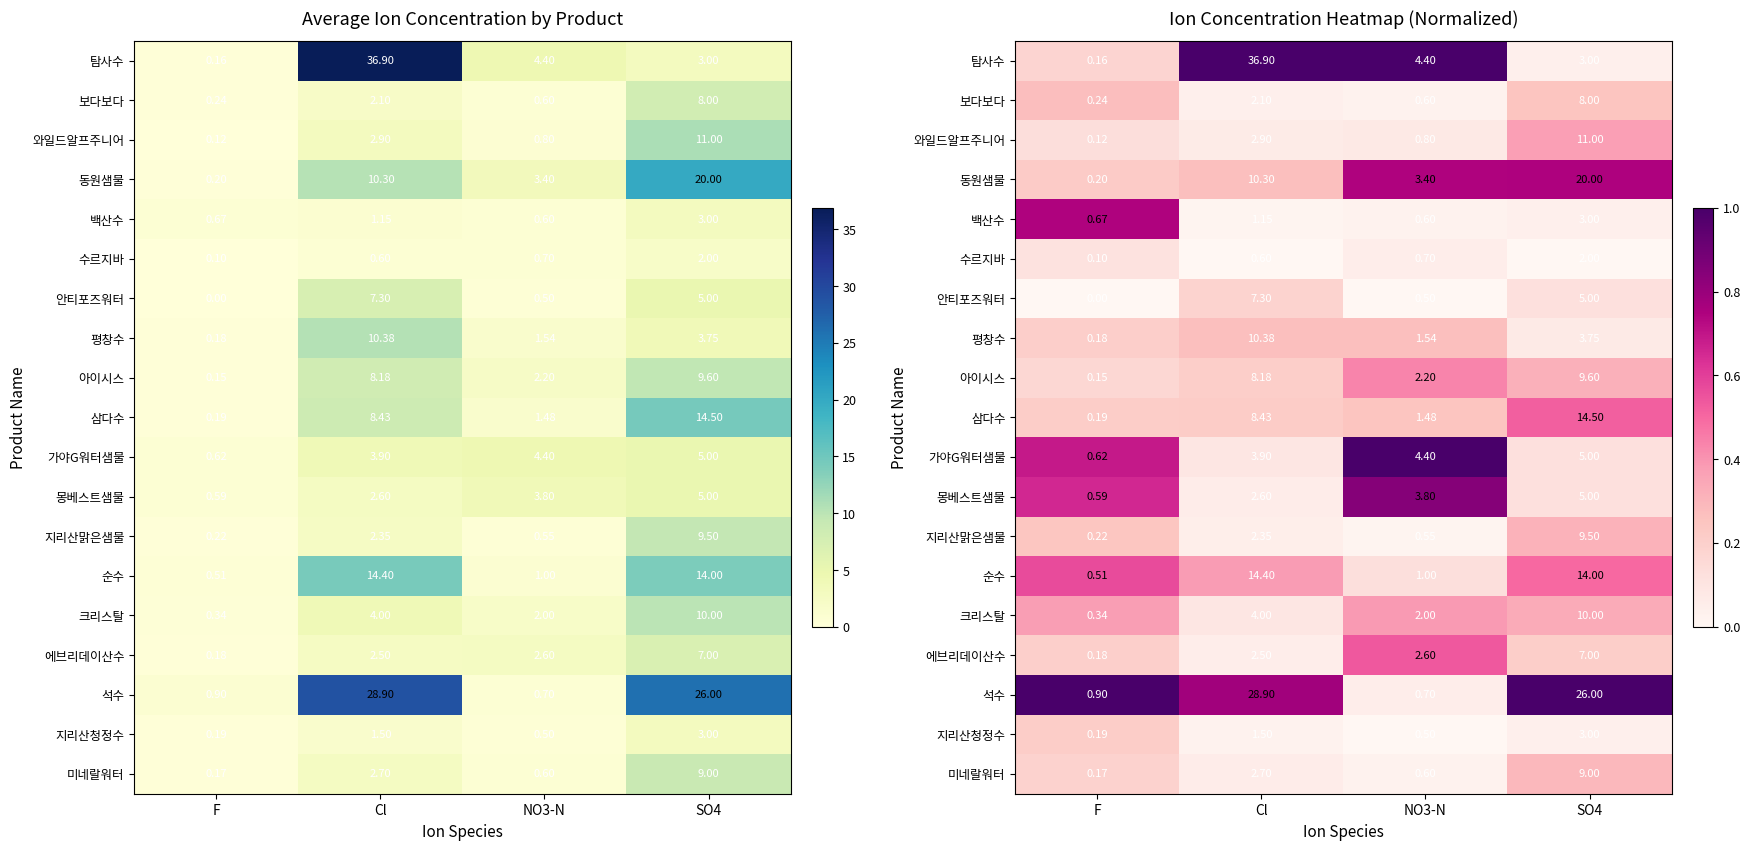

Count the number of data series in this chart.

19